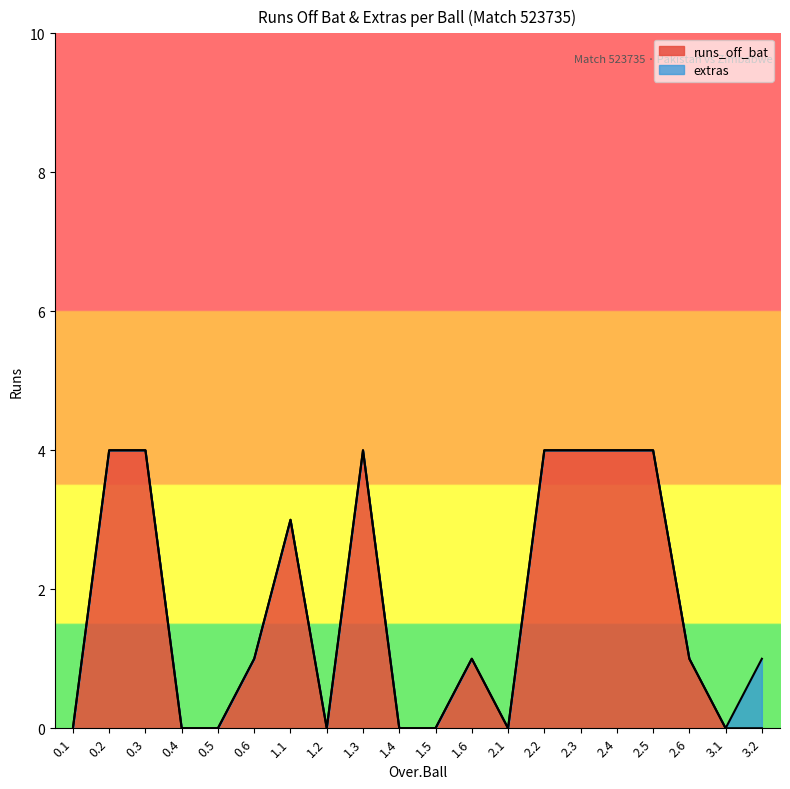

At which label does the data first exceed 1?

0.2